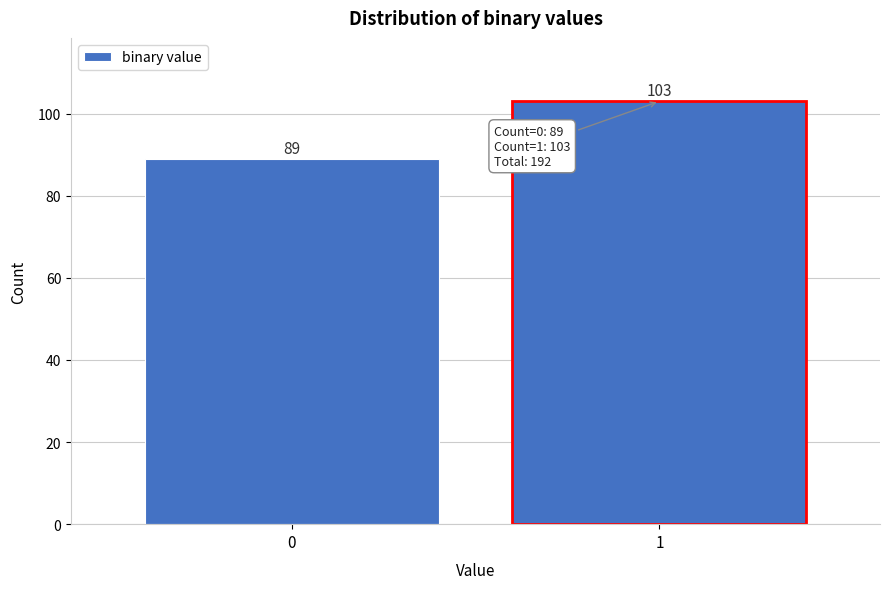

Reading right to left, list all the values displayed in this chart.

103	89